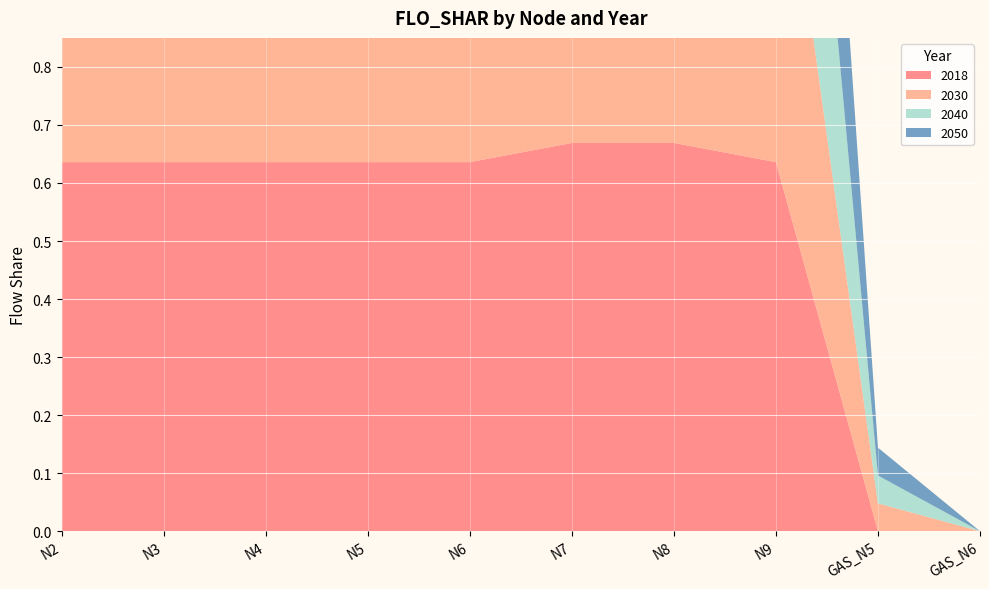

Reading left to right, what are all the values shown in this chart?

2018: N2=0.6	N3=0.6	N4=0.6	N5=0.6	N6=0.6	N7=0.7	N8=0.7	N9=0.6	GAS_N5=0.0	GAS_N6=0.0
2030: N2=0.7	N3=0.7	N4=0.7	N5=0.7	N6=0.7	N7=0.7	N8=0.7	N9=0.7	GAS_N5=0.0	GAS_N6=0.0
2040: N2=0.7	N3=0.7	N4=0.7	N5=0.7	N6=0.7	N7=0.8	N8=0.8	N9=0.7	GAS_N5=0.0	GAS_N6=0.0
2050: N2=0.7	N3=0.7	N4=0.7	N5=0.7	N6=0.7	N7=0.8	N8=0.8	N9=0.7	GAS_N5=0.0	GAS_N6=0.0